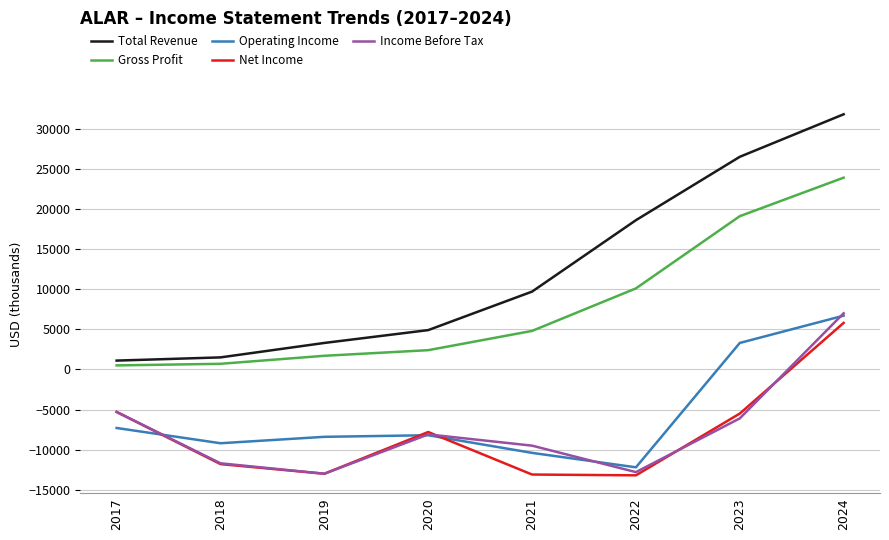

How many categories are shown in the chart?

8